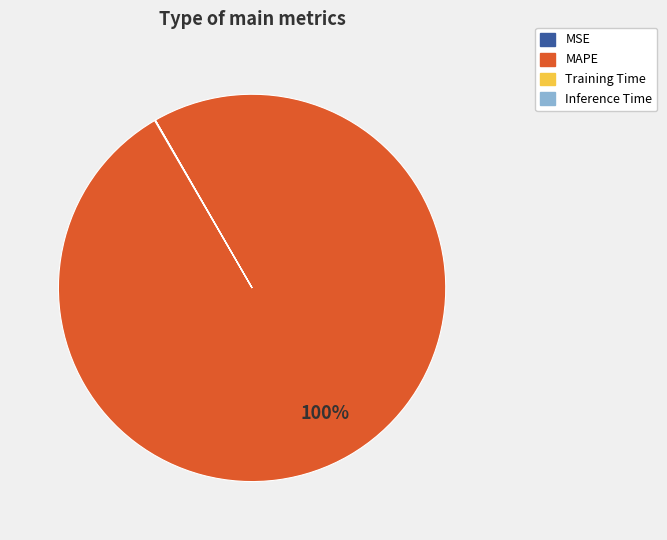

Which slice is the largest?

MAPE